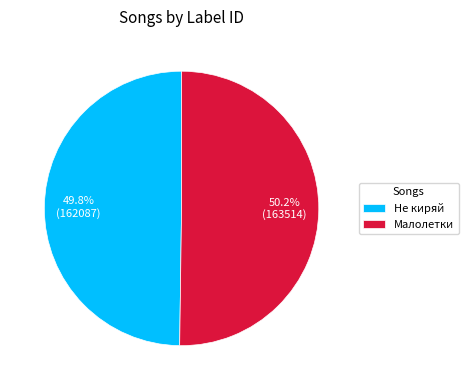

What is the total percentage of Не киряй and Малолетки?

100.0%